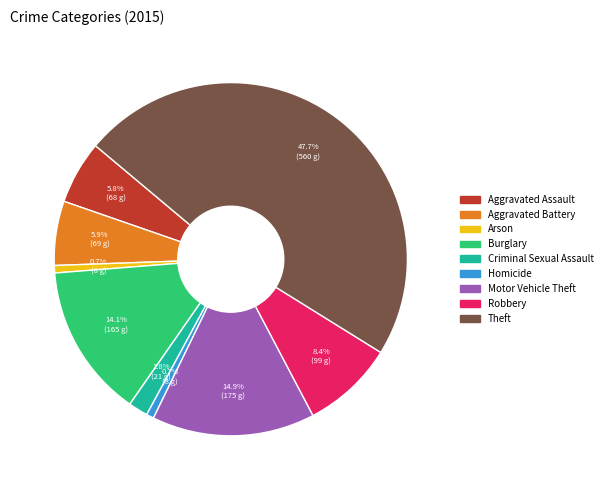

Count the number of slices in the pie.

9